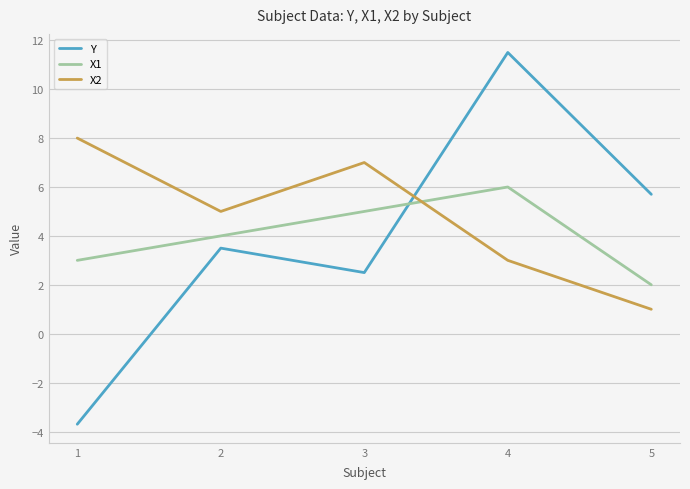

List the labels in order of X1 value, smallest first.

5, 1, 2, 3, 4